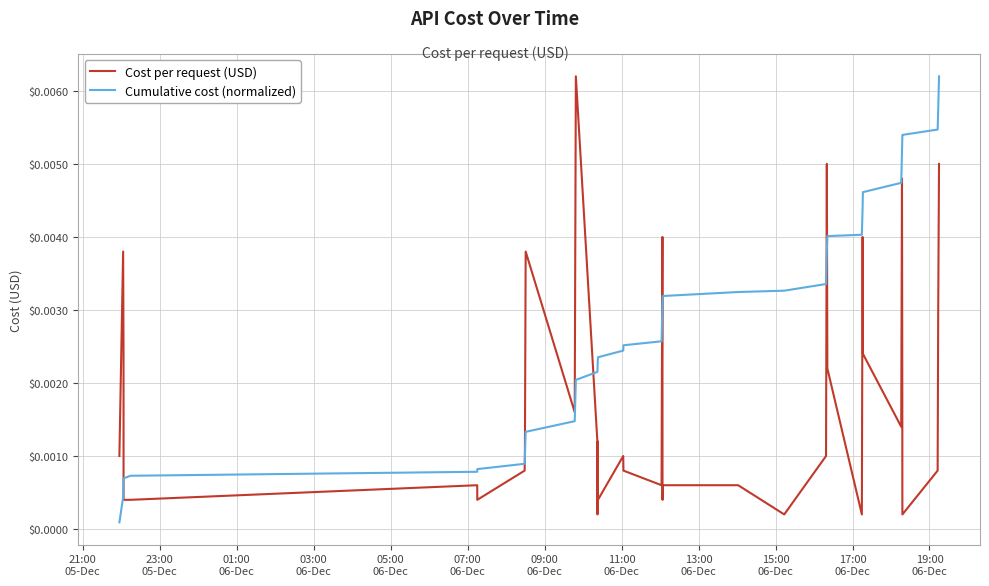

True or false: Cost per request (USD) and Cumulative cost (normalized) intersect in this chart.

True